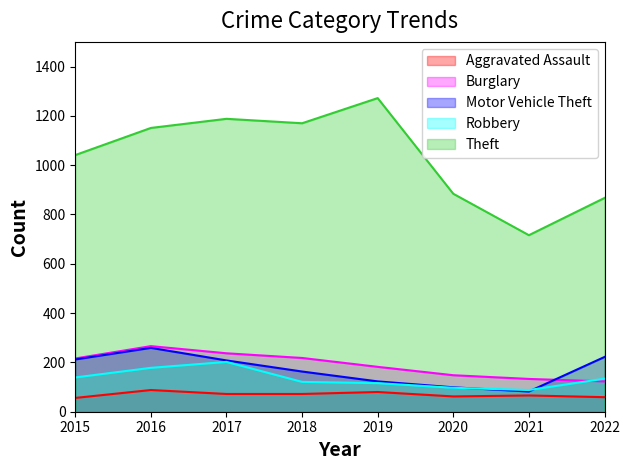

True or false: Robbery and Theft intersect in this chart.

False